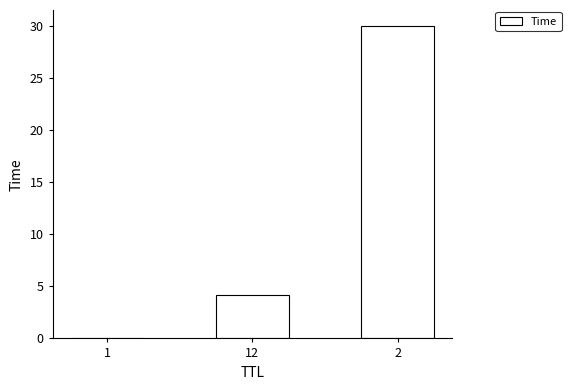

Are the bars horizontal?

No